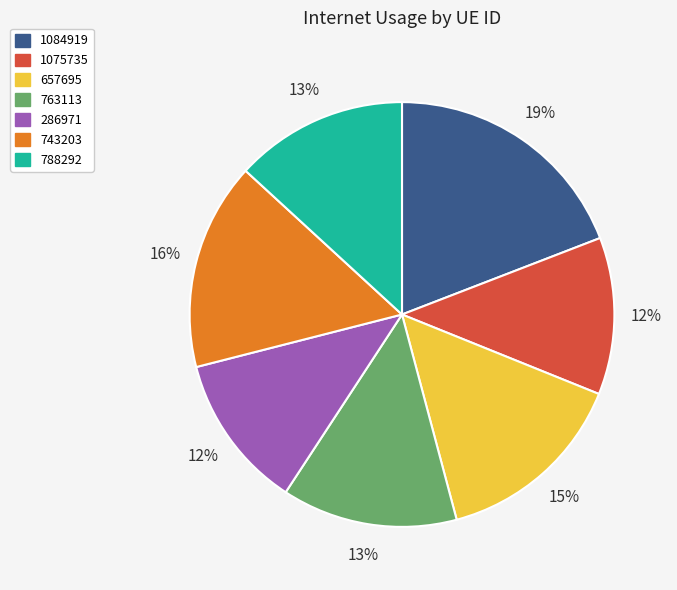

Which category has the biggest portion of the pie?

1084919